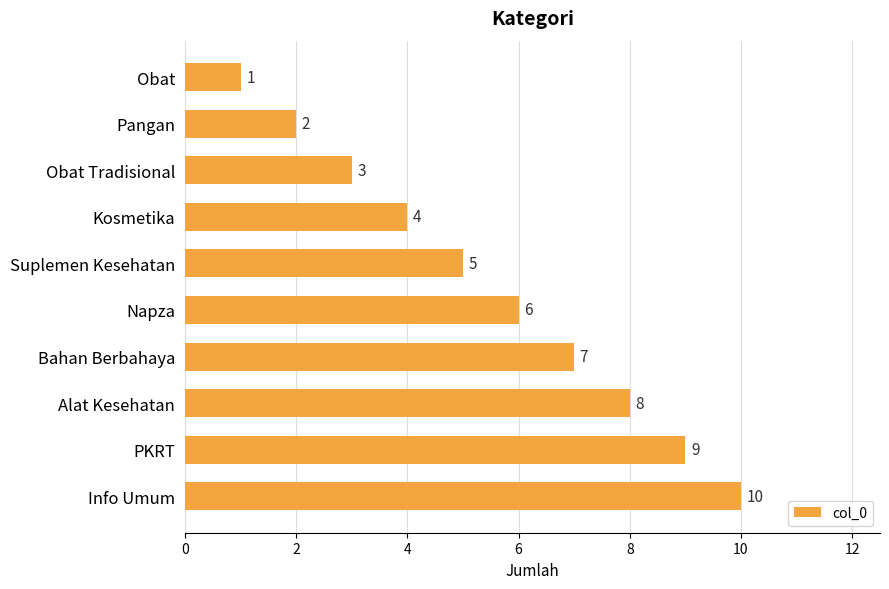

At which label is the value closest to 5?

Suplemen Kesehatan